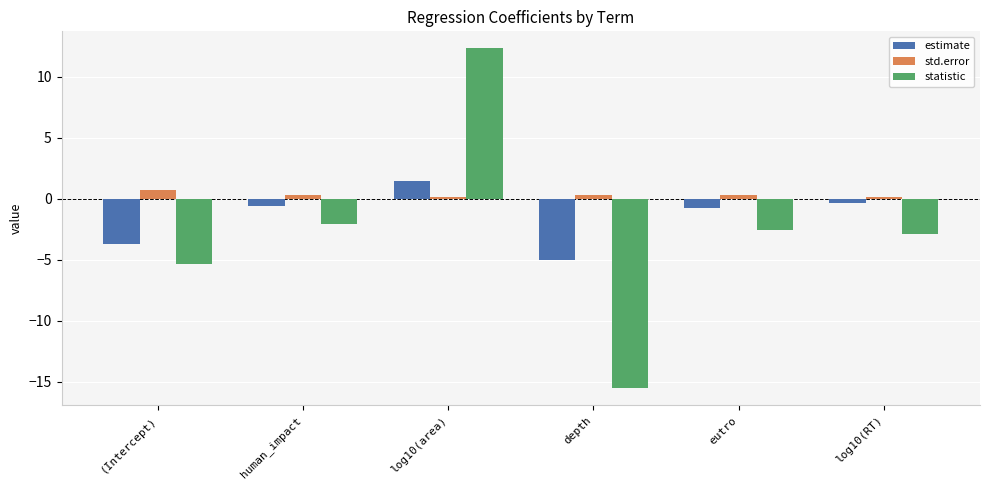

What position from the left is (Intercept)?

1